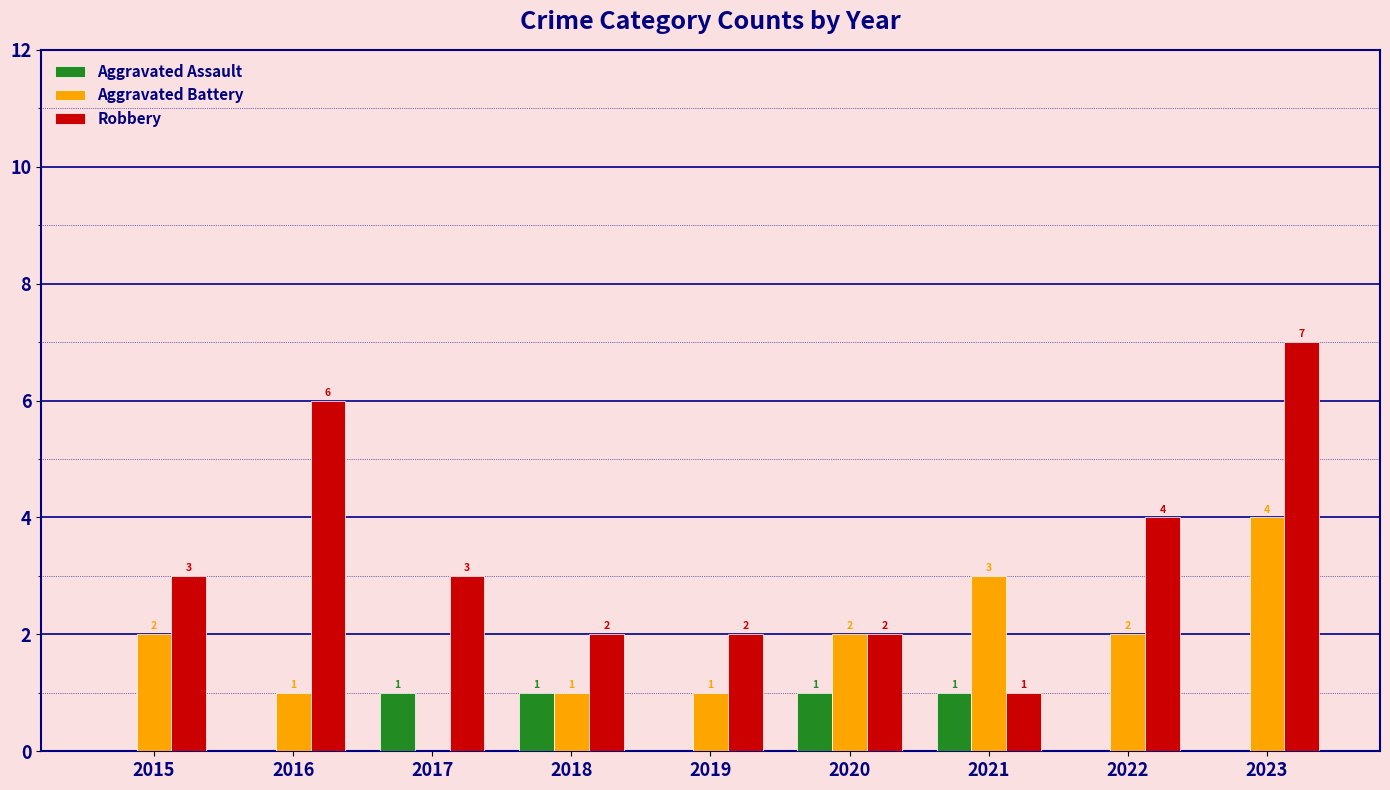

True or false: Robbery has a value of 4 at 2022.

True